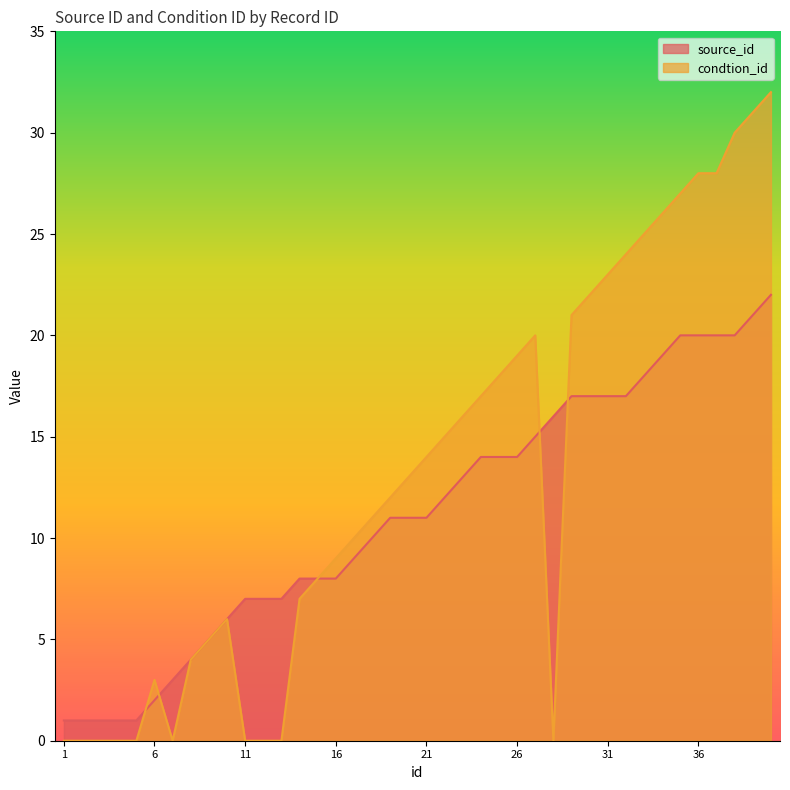

How many data points does each series have?

40